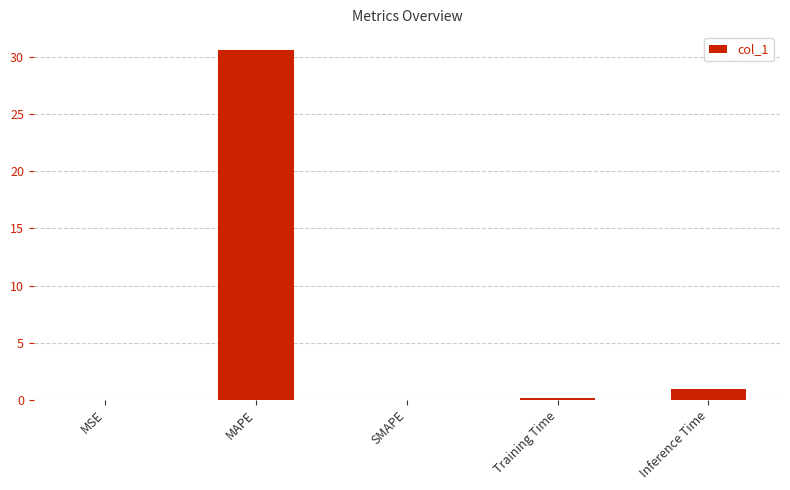

What is the sum of all values?

31.7